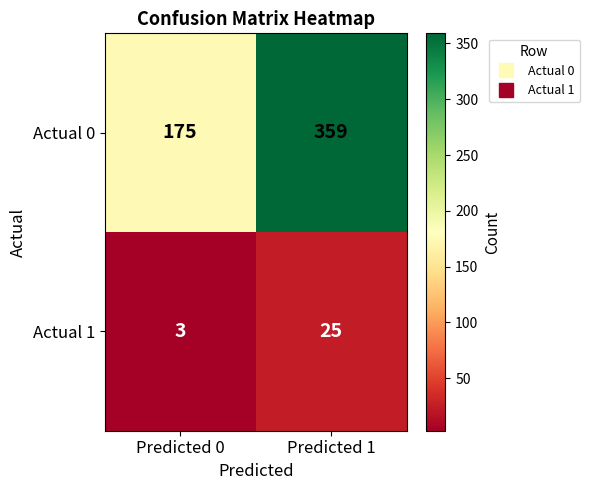

At which label is Actual 1 closest to 14?

Predicted 0